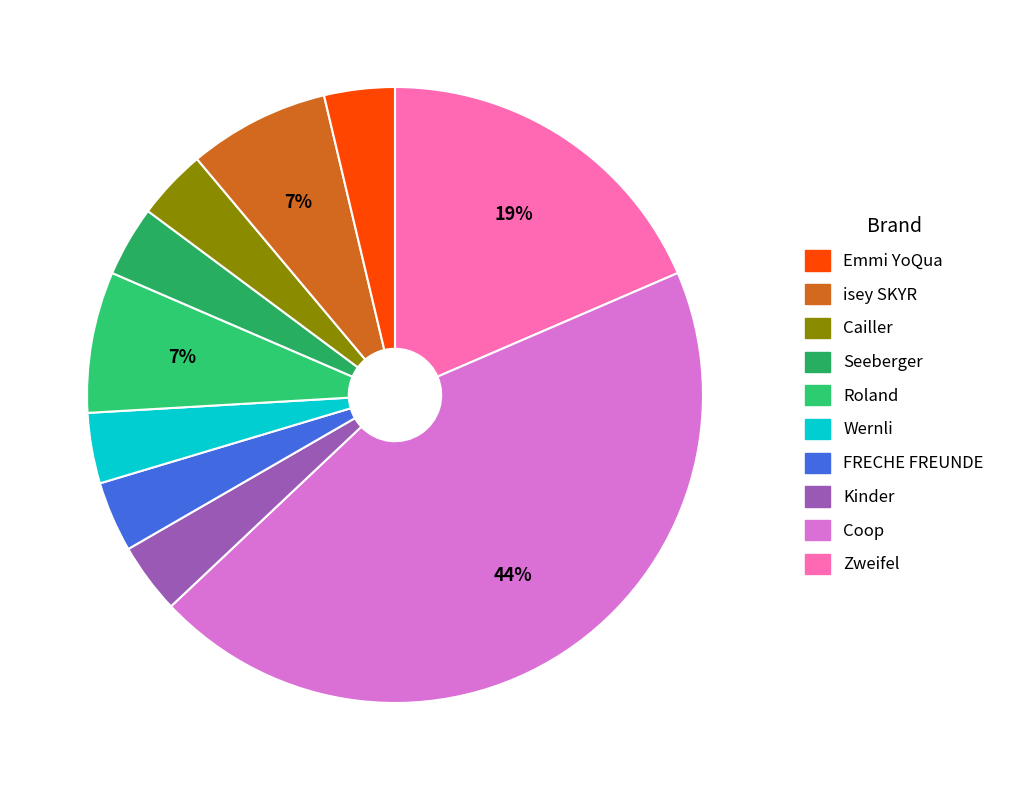

Count the number of slices in the pie.

10